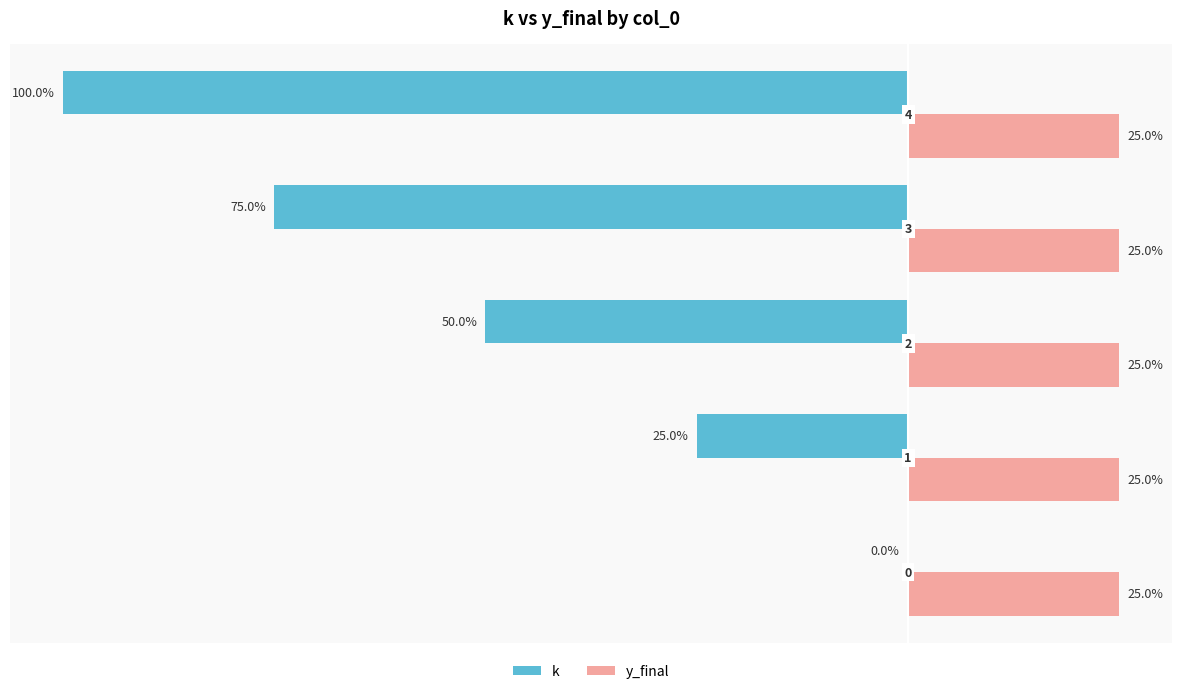

Which series has the largest total across all categories?

y_final